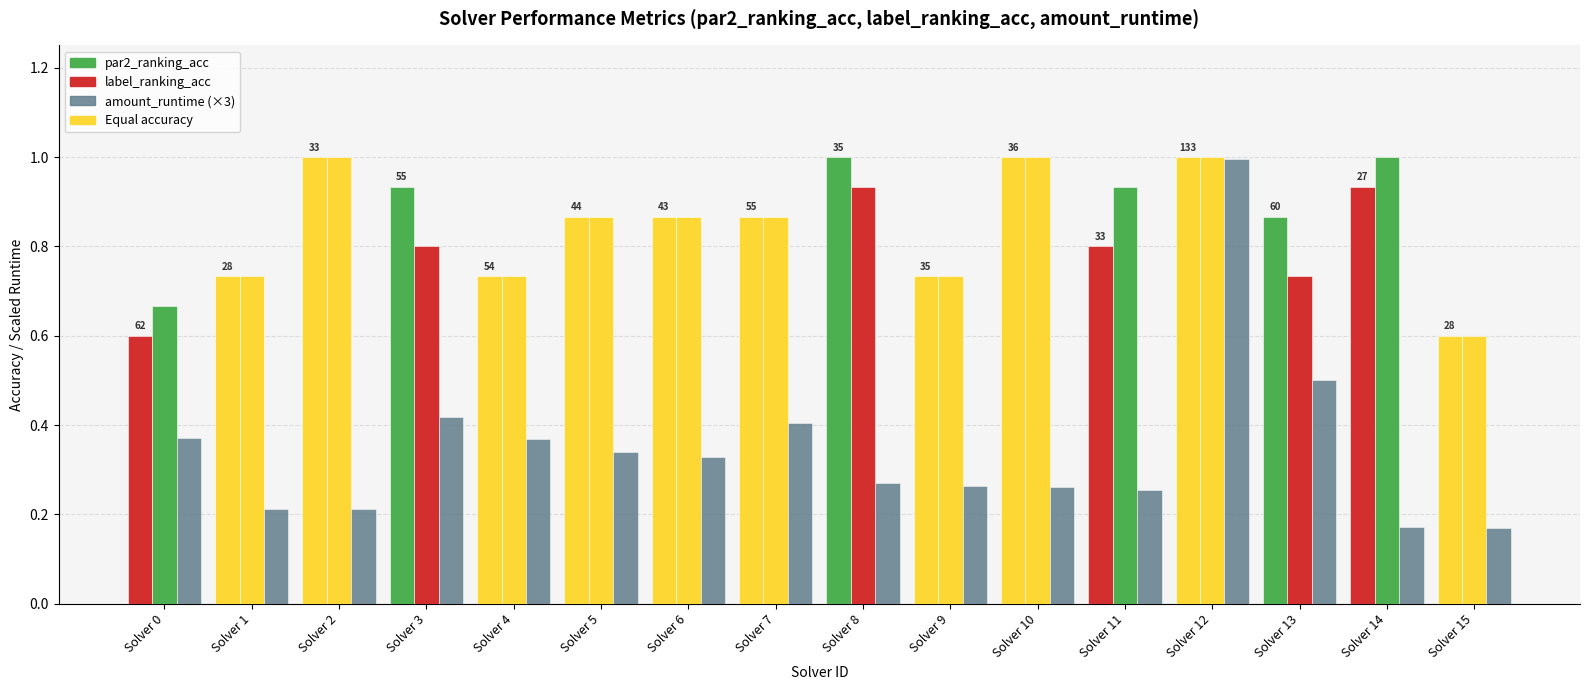

What is the average value of the par2_ranking_acc series?

0.8